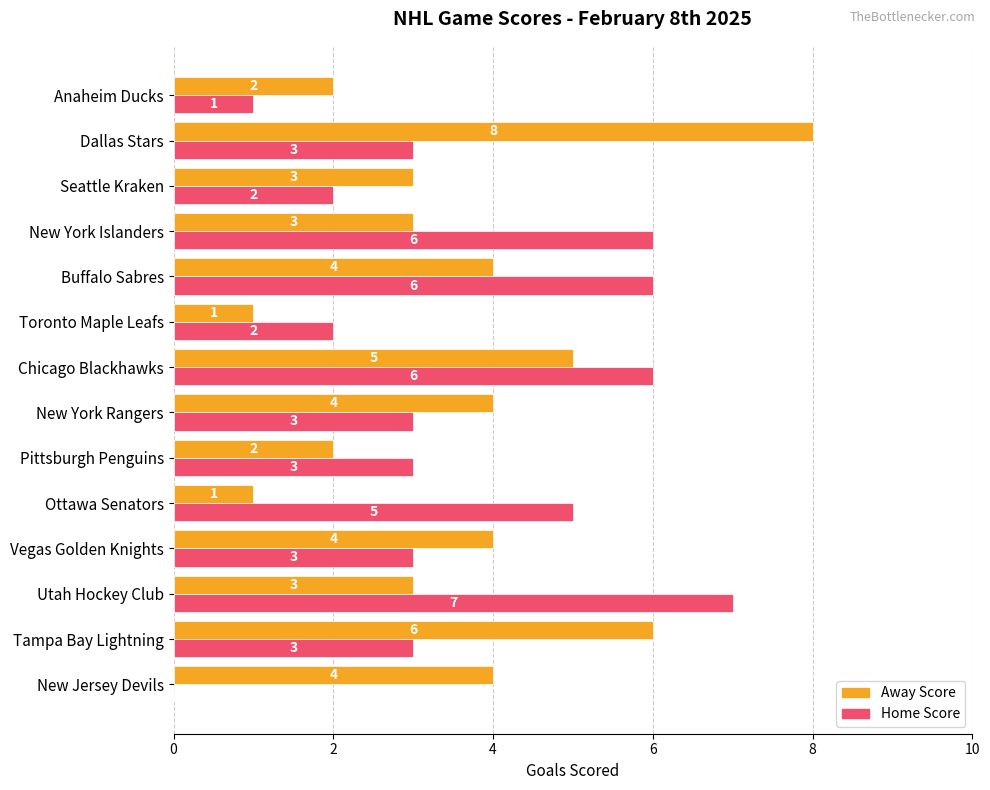

What is the total value across all series at Seattle Kraken?

5